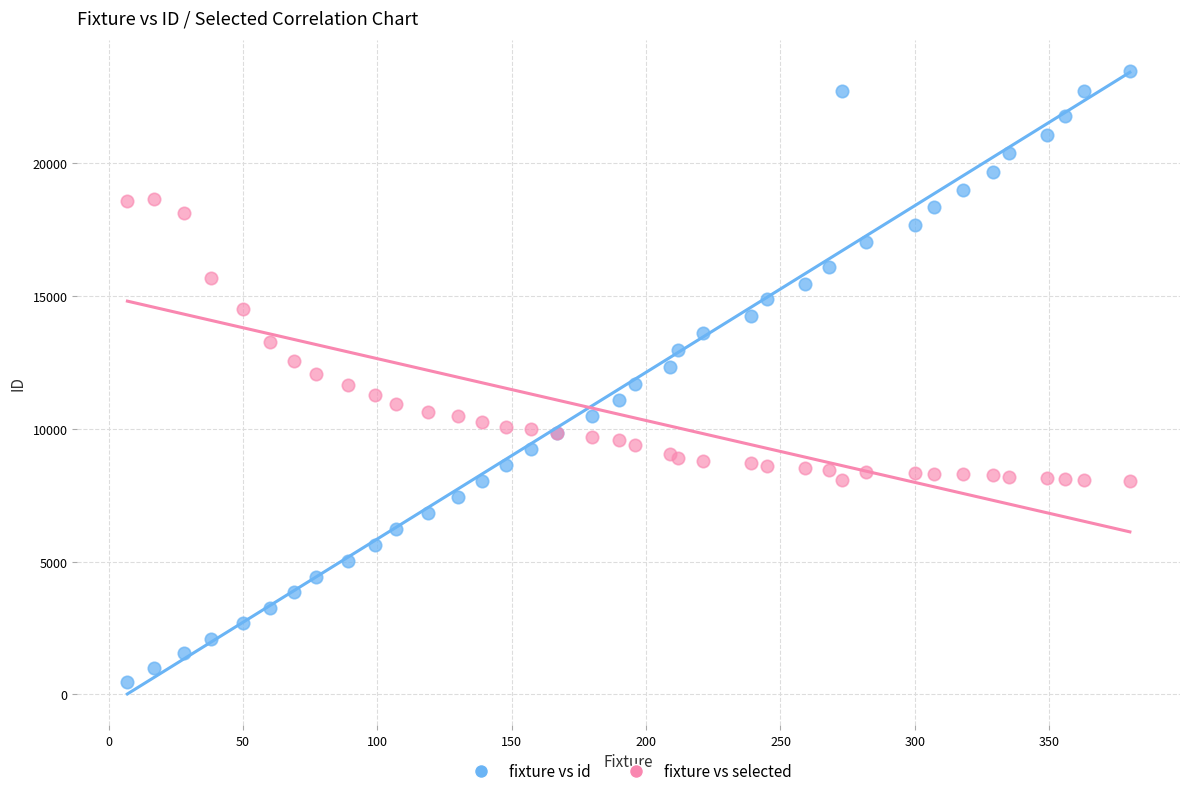

What is the X range (max minus min) for the scatter plot?

373